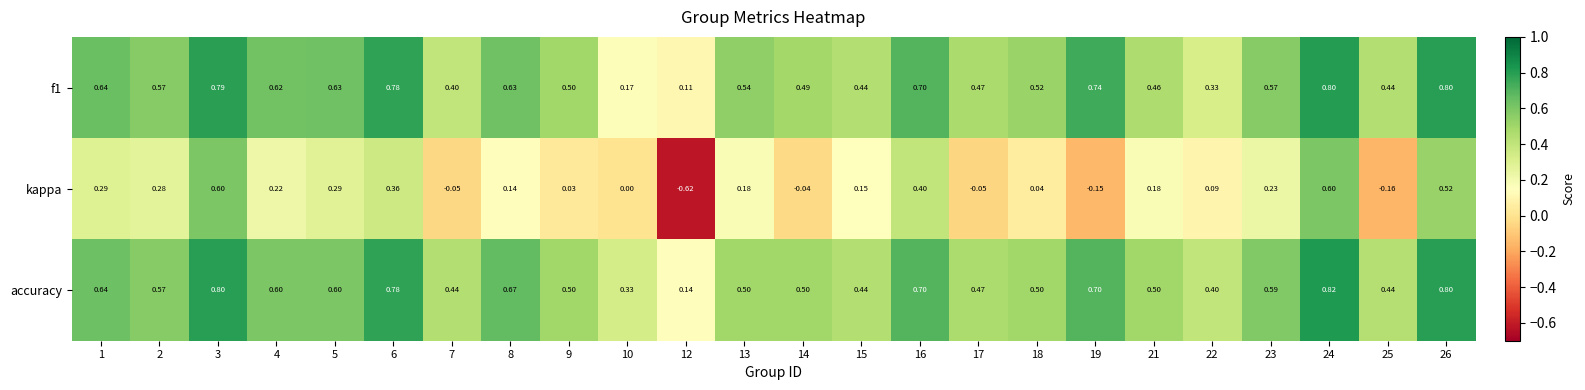

Which series has the largest total across all categories?

accuracy